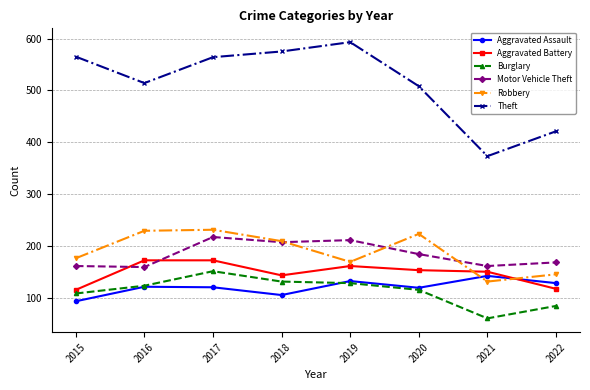

What are all the series names shown in the legend?

Aggravated Assault, Aggravated Battery, Burglary, Motor Vehicle Theft, Robbery, Theft